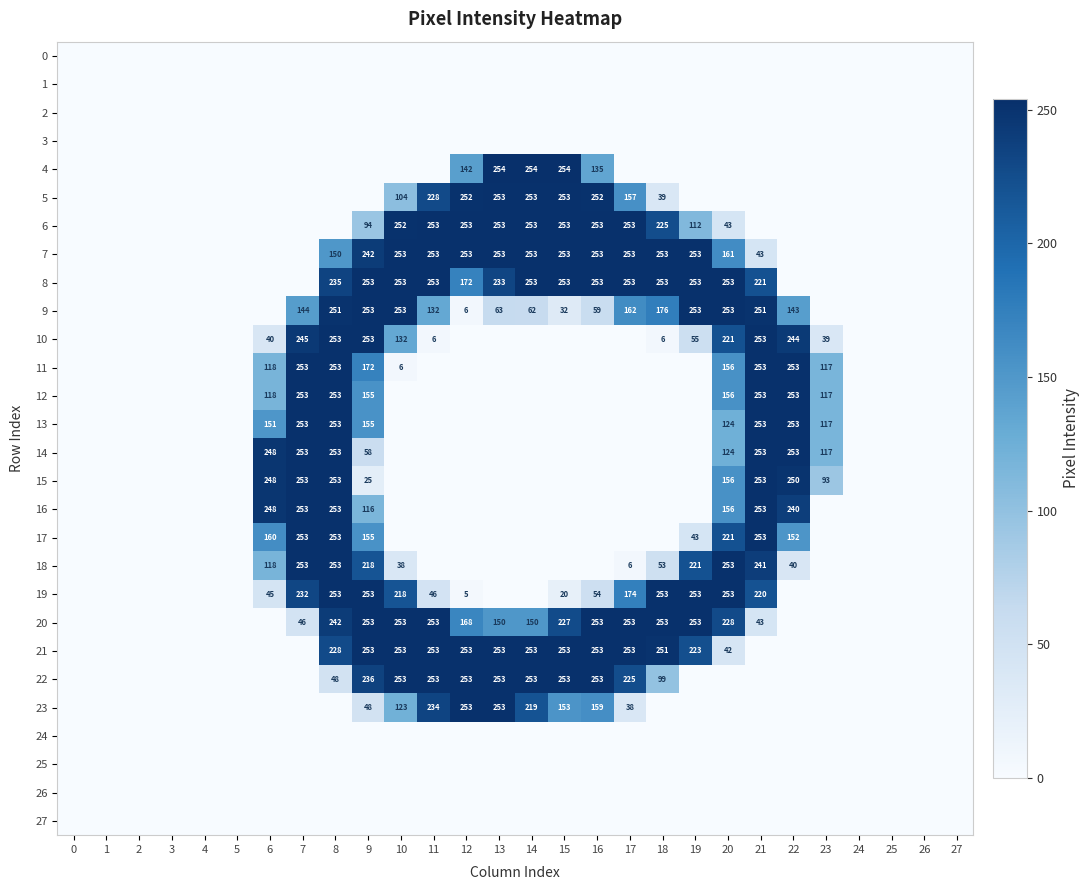

At which category is the sum across all series the highest?

8